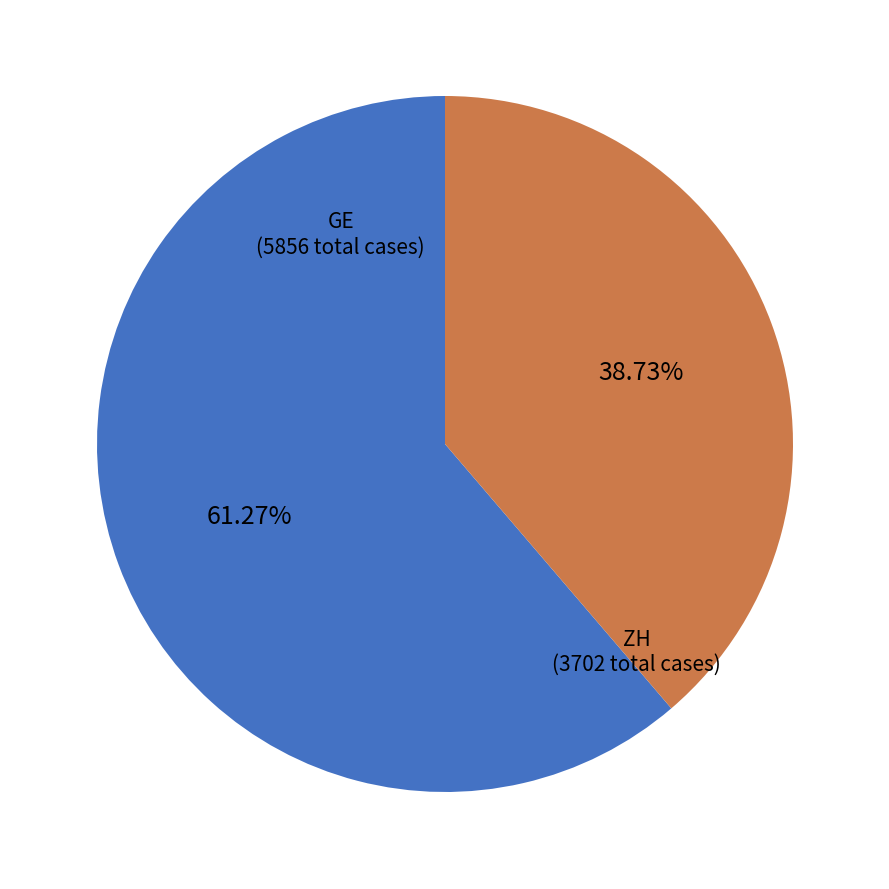

Between GE (5856 total cases) and ZH (3702 total cases), which is larger?

GE (5856 total cases)